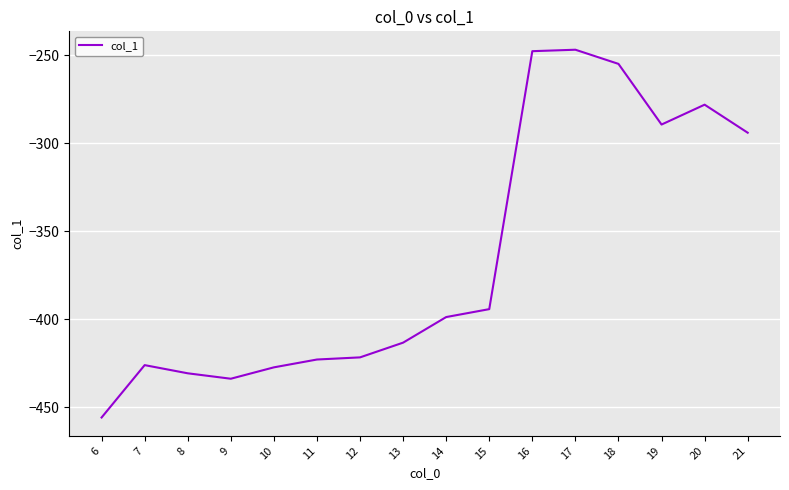

Count the number of categories in the chart.

16